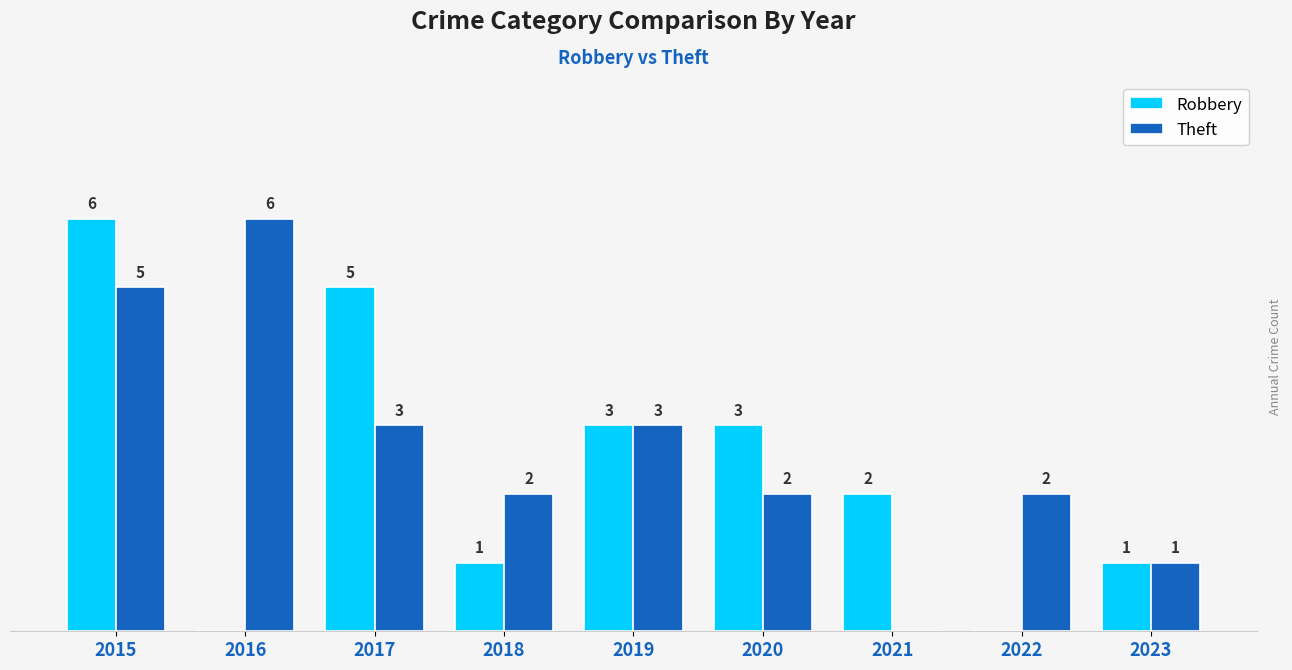

Which series changed the most between 2017 and 2020?

Robbery